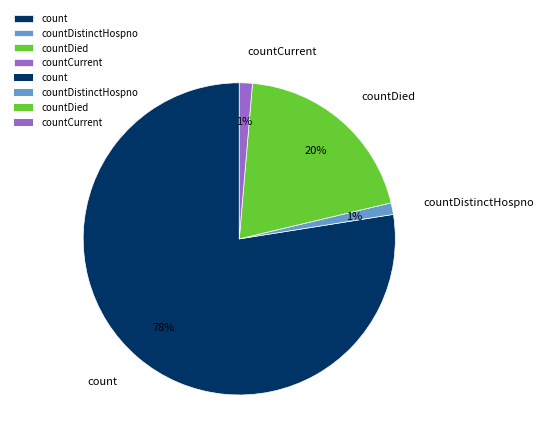

Which category has the biggest portion of the pie?

count